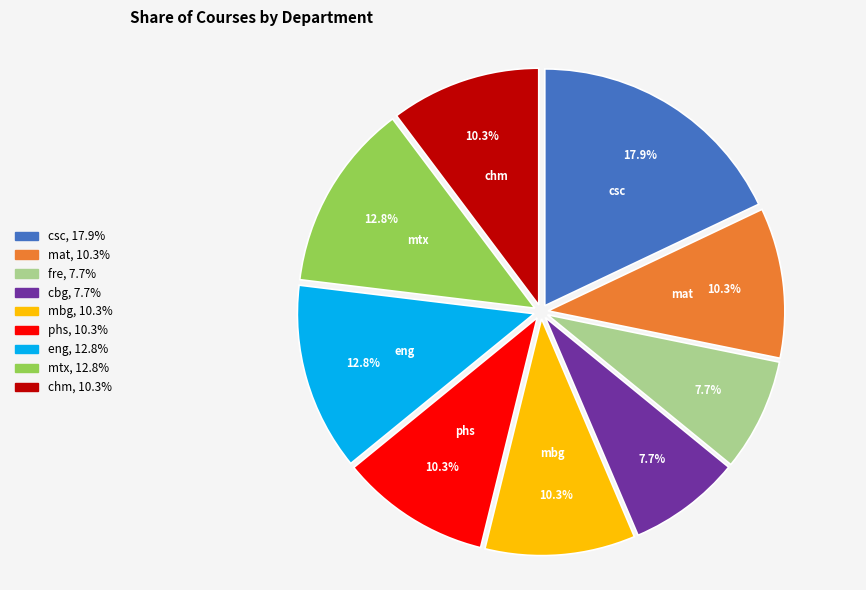

Does any single category account for the majority?

No